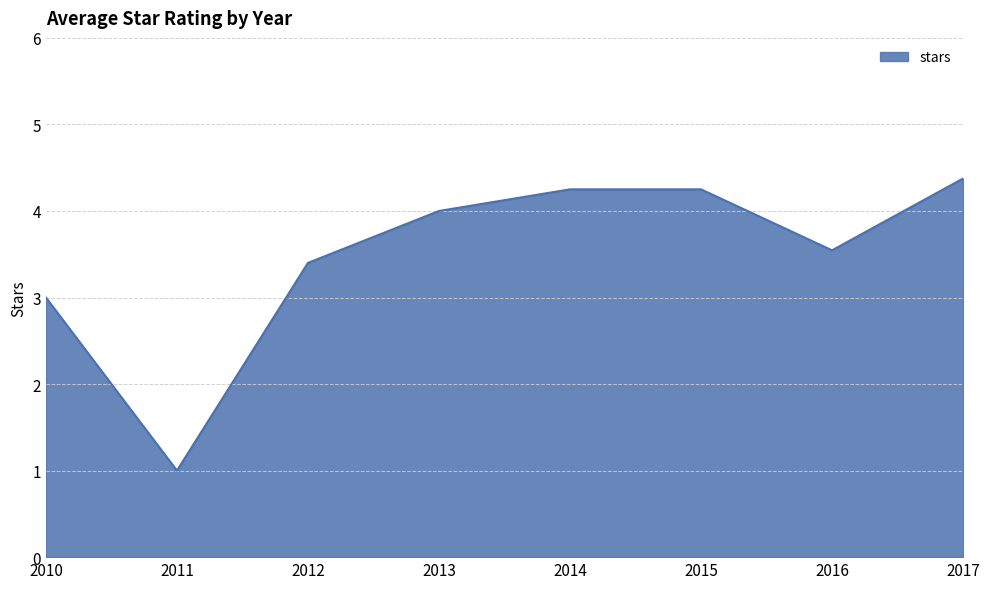

Approximately how many times larger is the value at 2016 compared to 2010?

1.2